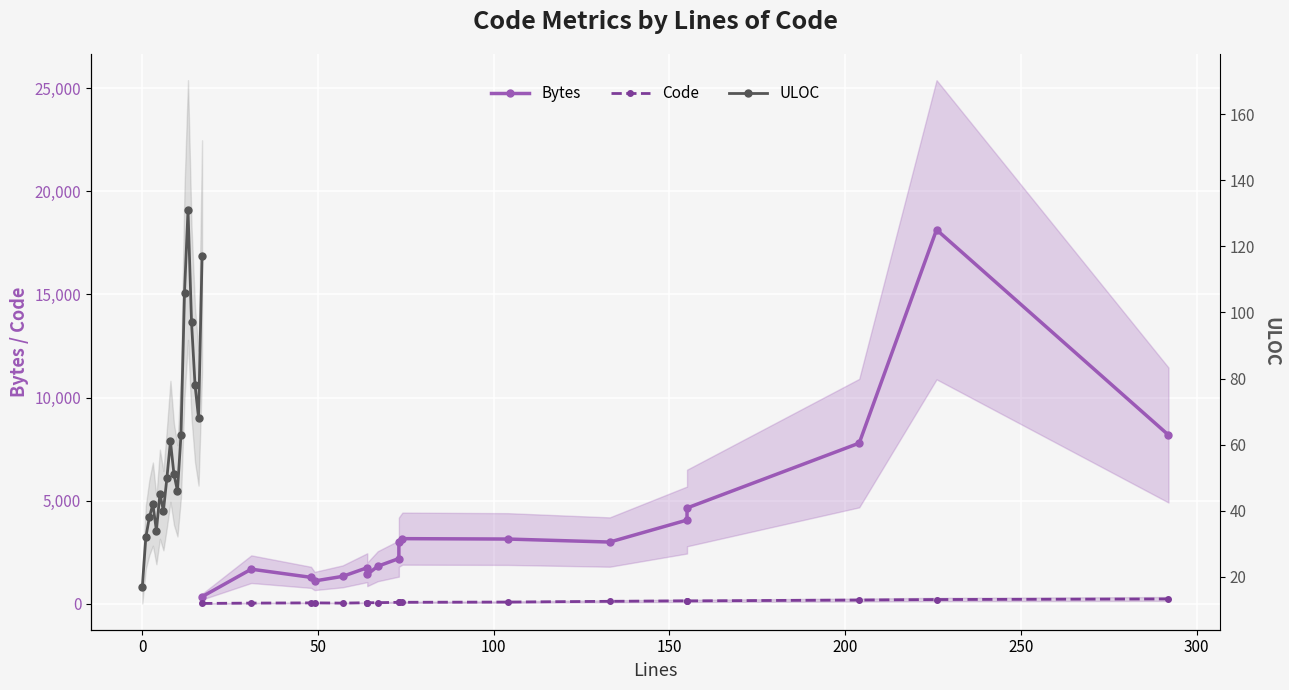

Is this an area chart (filled region under the line)?

No